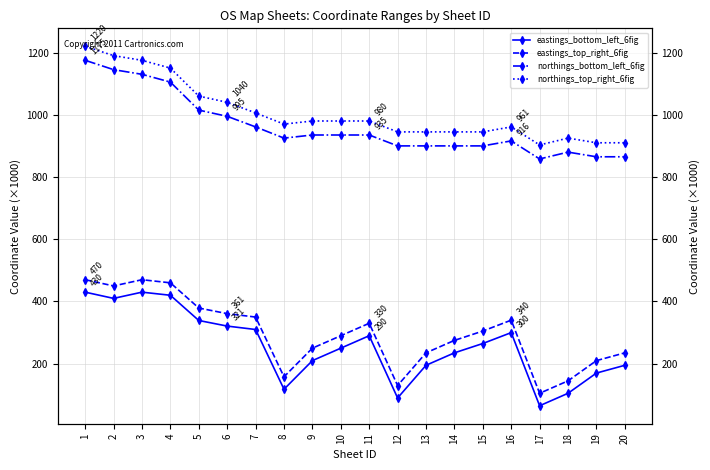

What is the average value of the eastings_bottom_left_6fig series?

257